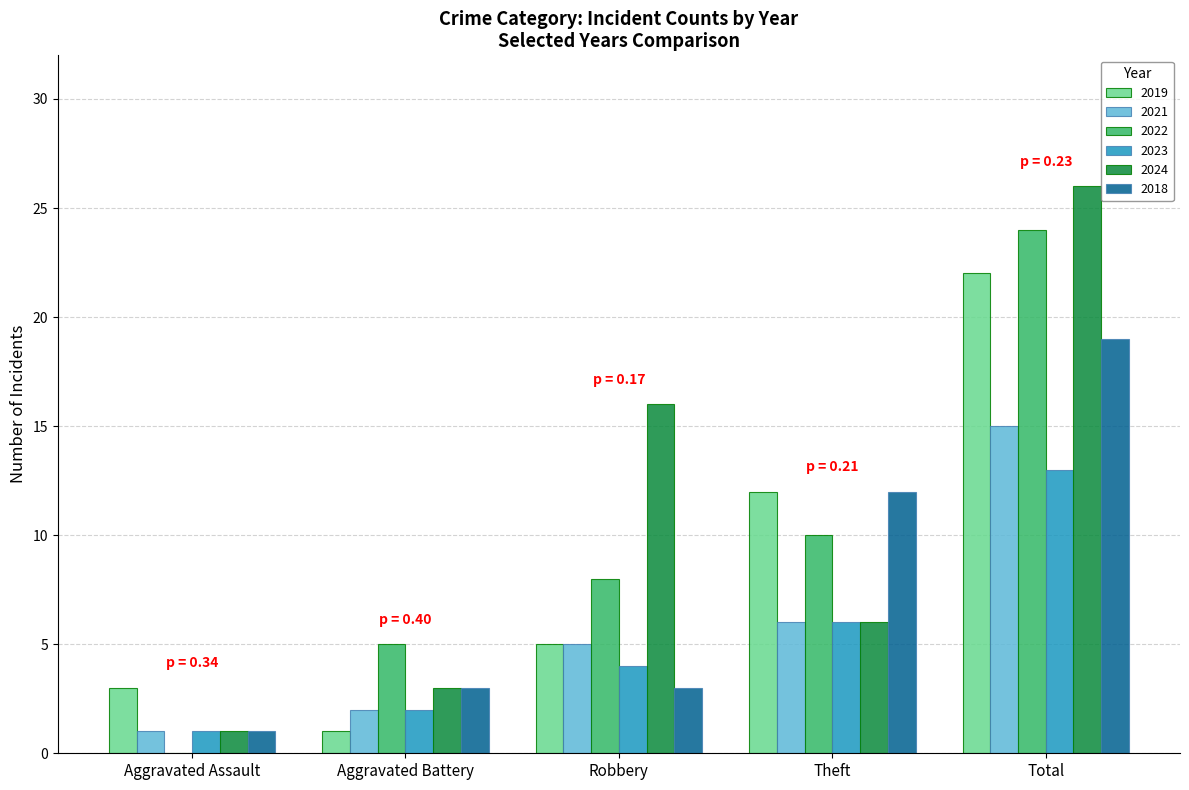

At which label does 2022 reach its peak?

Total